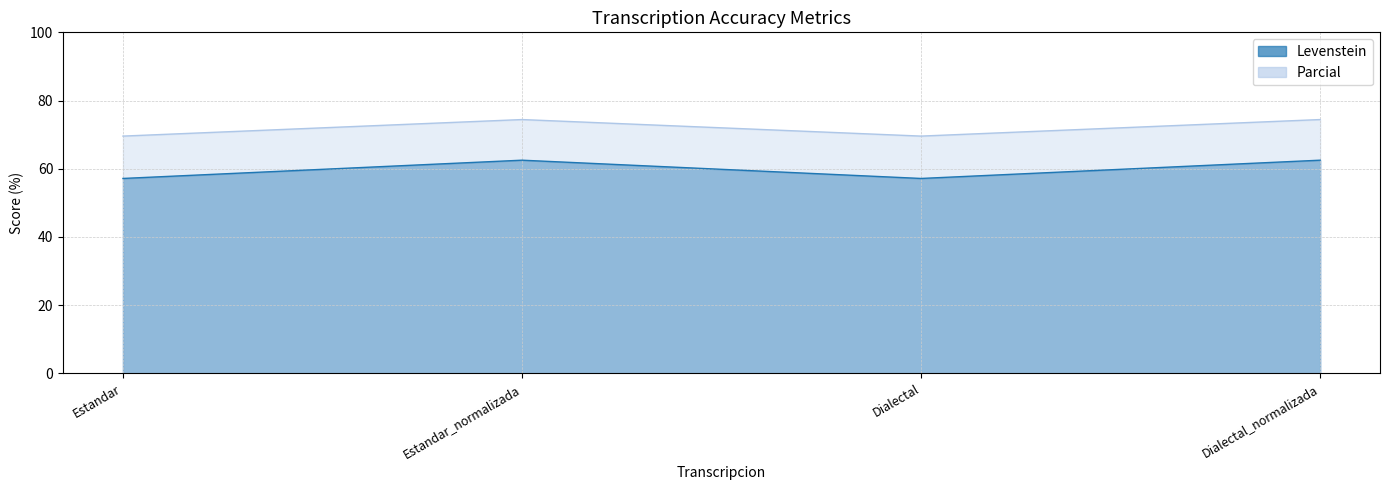

Which has a higher value, Dialectal_normalizada or Estandar?

Dialectal_normalizada